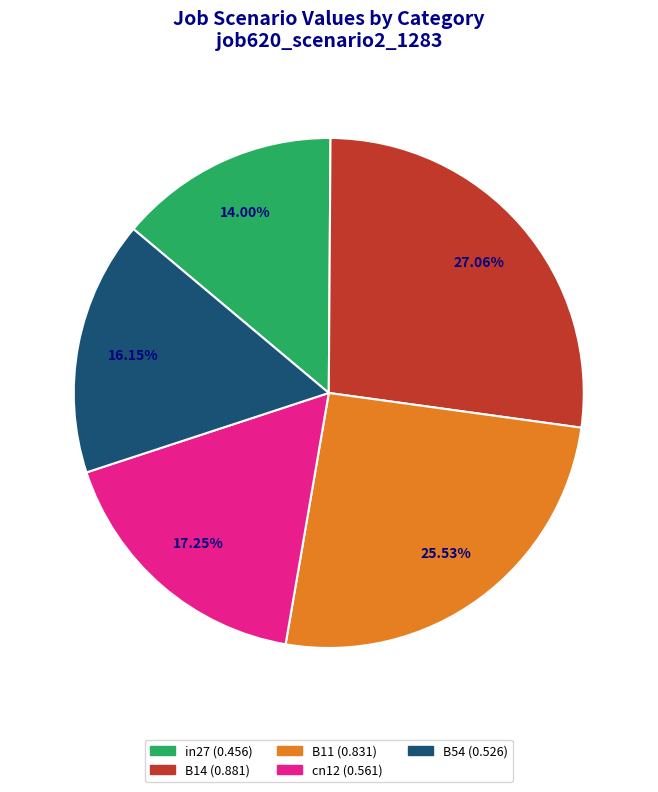

How many segments does this pie chart have?

5